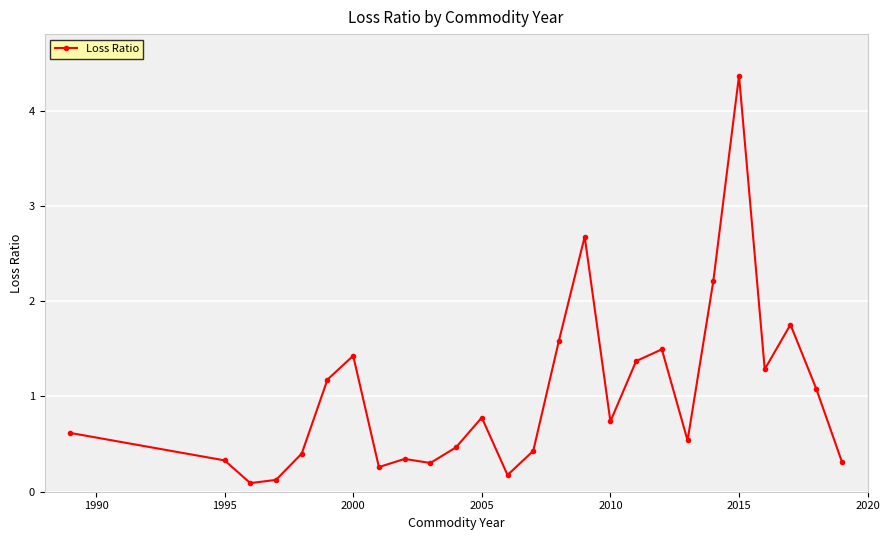

What is the difference between the maximum and minimum values?

4.3